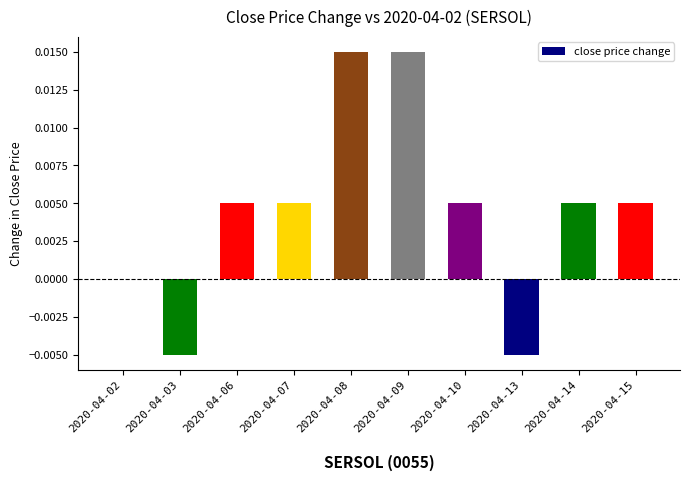

Count the values in the range 0 to 1.

8